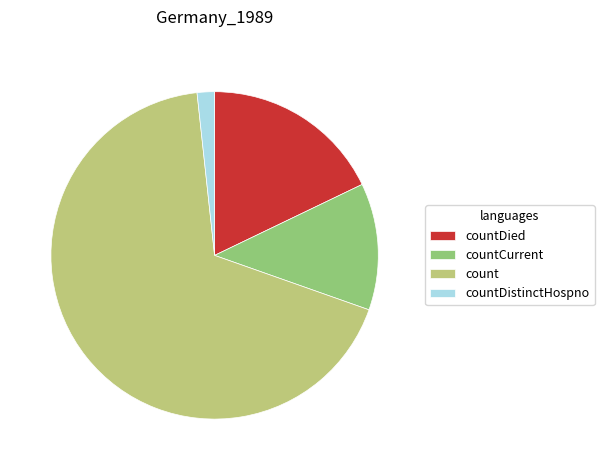

Is there a majority slice in this chart?

Yes